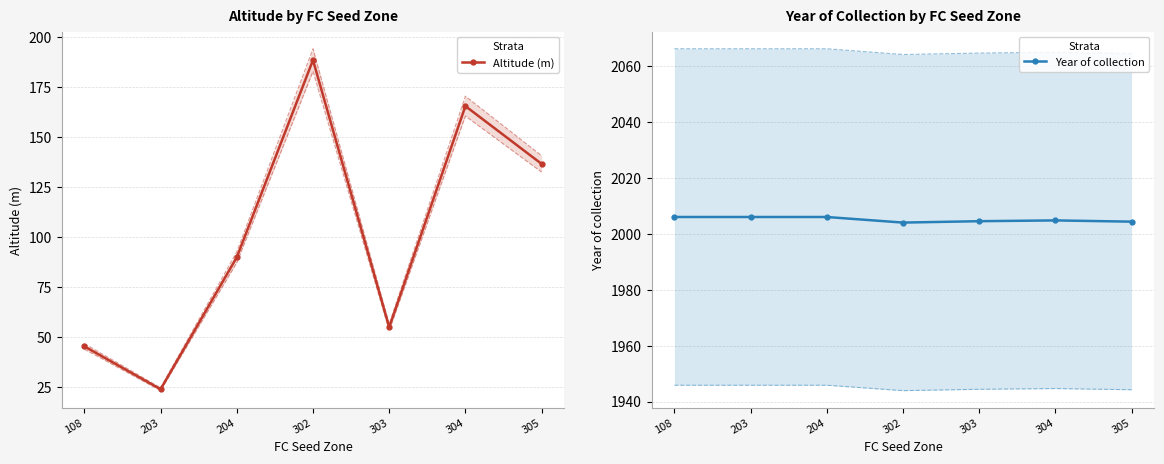

Which series has the largest total across all categories?

Year of collection